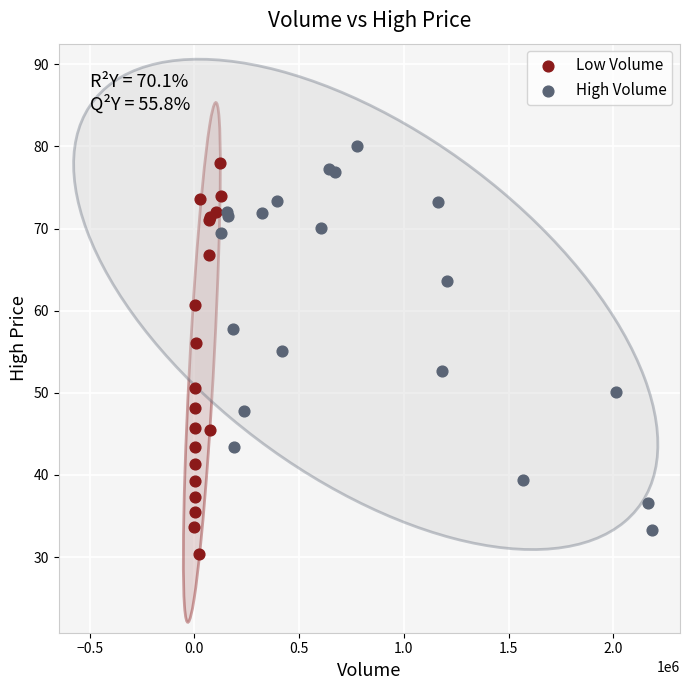

Which series reaches the minimum Y coordinate?

Low Volume